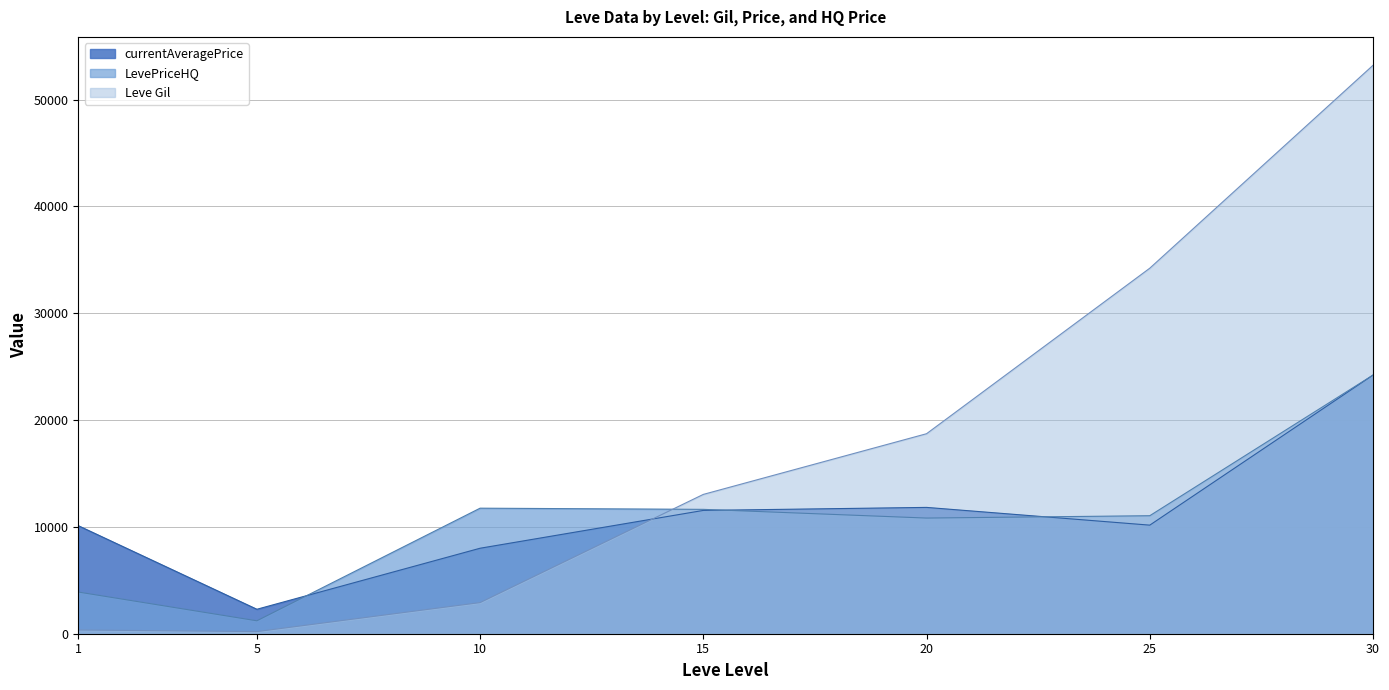

List the series in order of their peak value, highest first.

Leve Gil, currentAveragePrice, LevePriceHQ